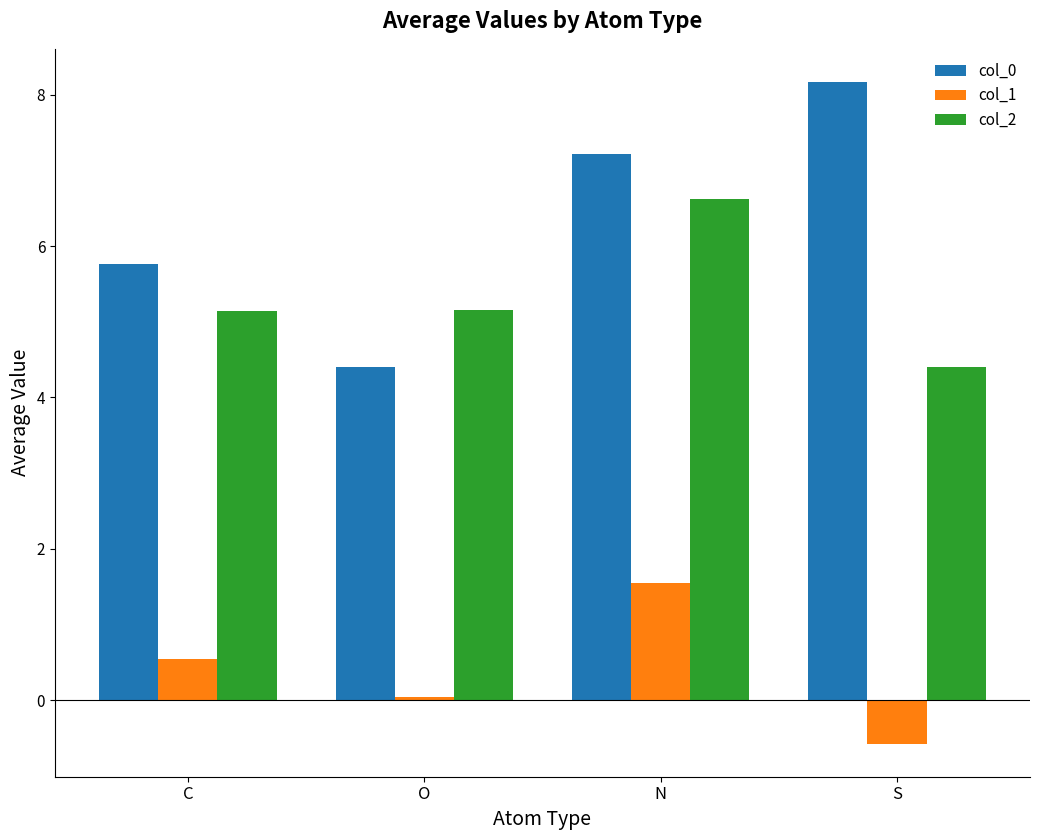

Is the value of col_0 at N greater than the value of col_2 at O?

Yes